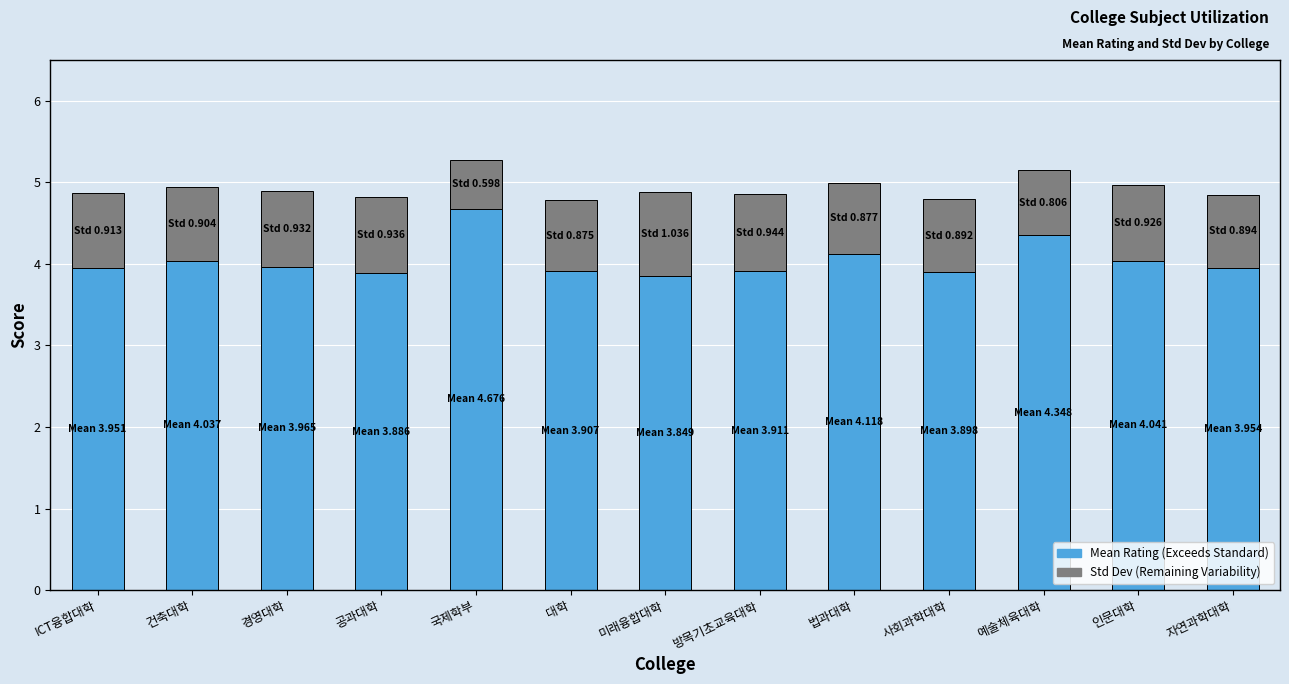

What is the total value across all series at 사회과학대학?

4.8